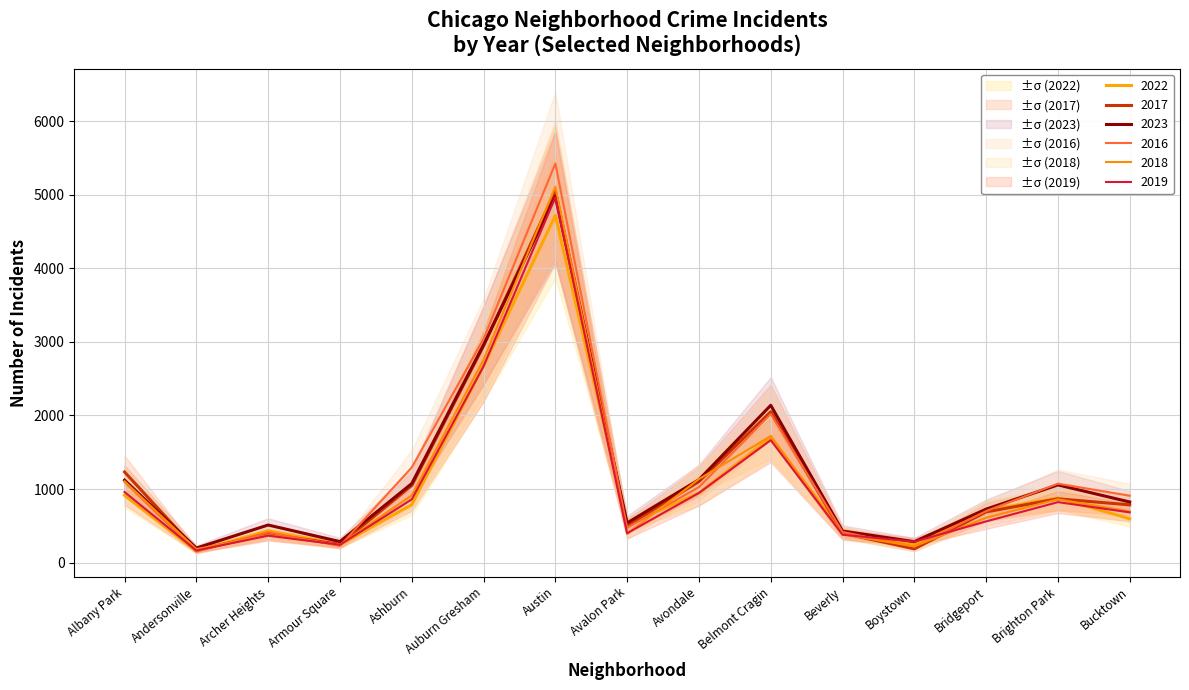

Is the value of 2016 at Bridgeport greater than the value of 2023 at Bridgeport?

No